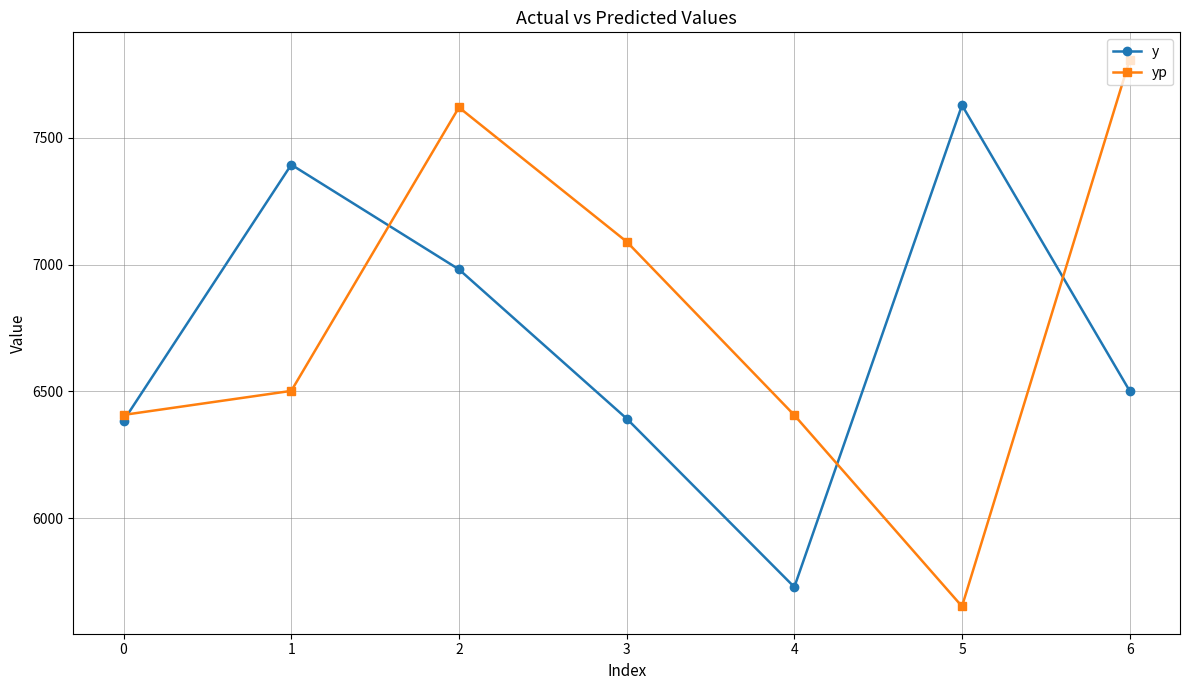

Which category has the highest value in the y series?

5